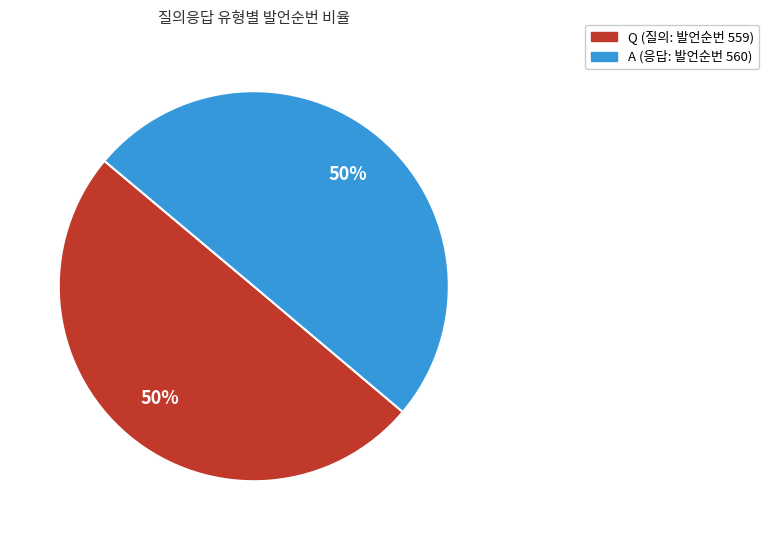

The Q slice represents 50% of the pie. True or false?

True